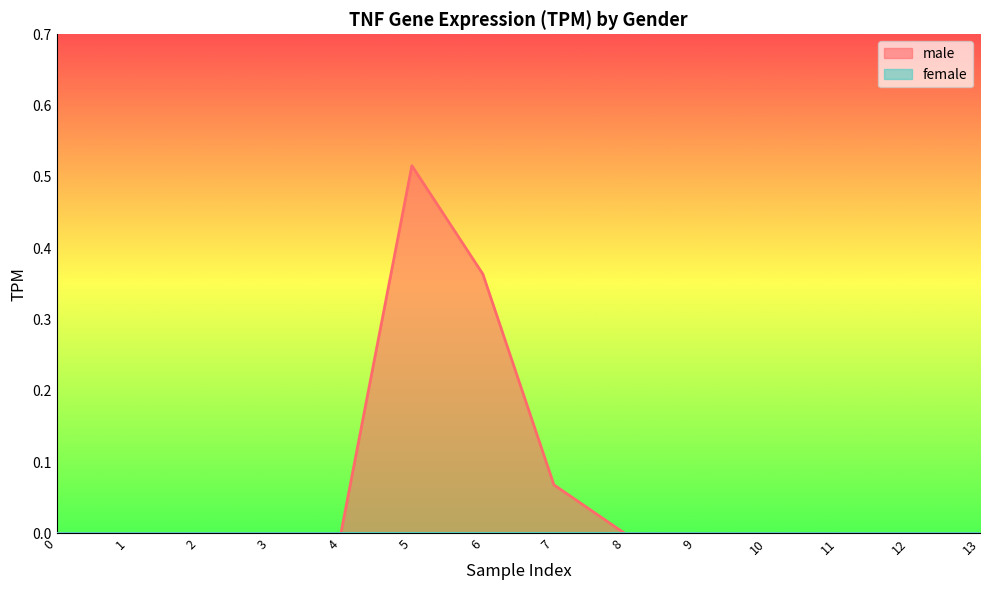

What is the change in value from 5 to 12?

-0.5